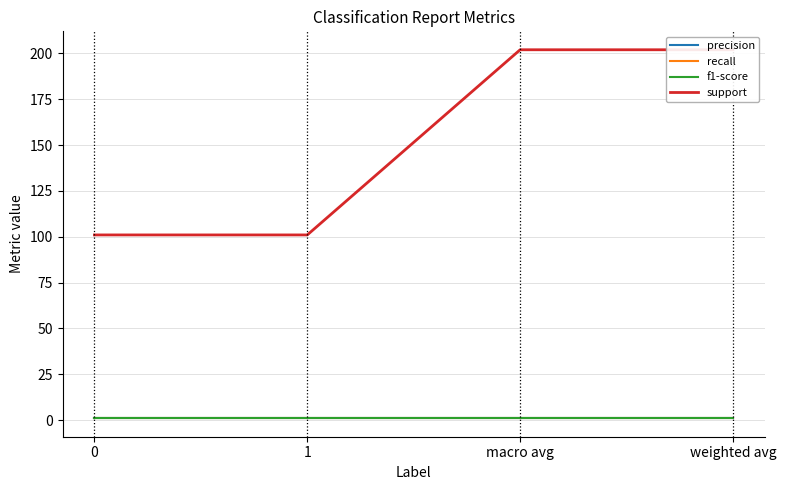

The precision series shows 1.0 at 0. True or false?

True